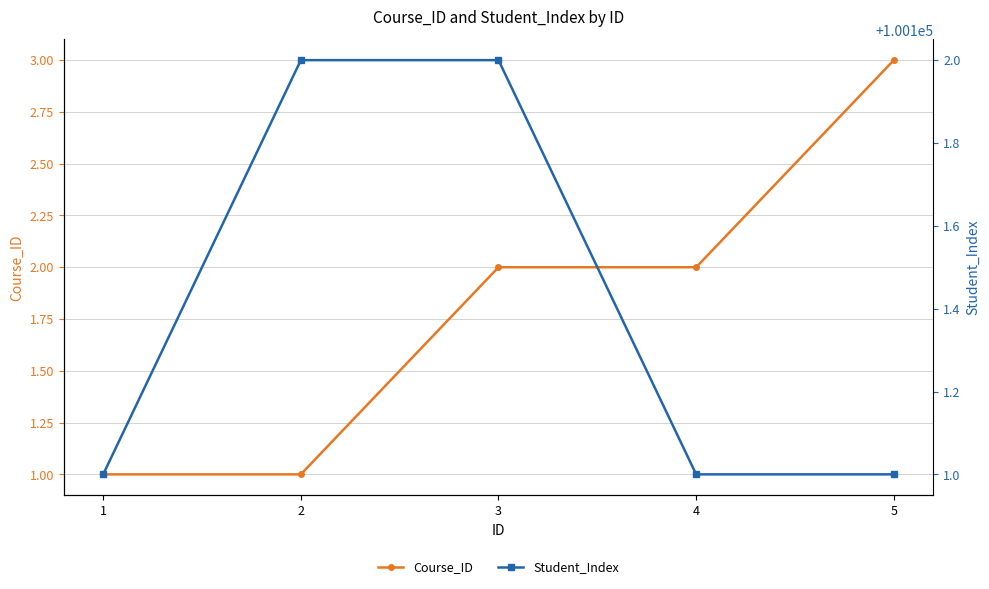

What are all the series names shown in the legend?

Course_ID, Student_Index